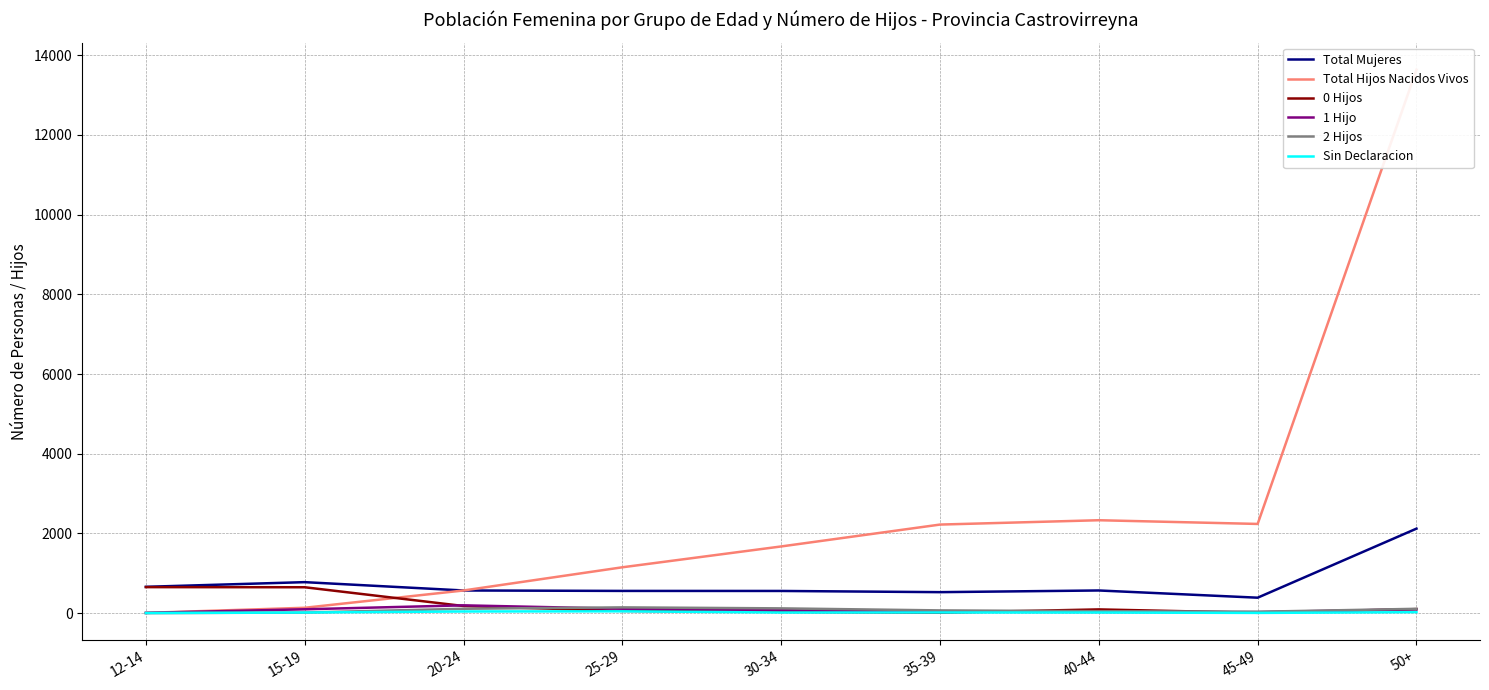

What is the total value across all series at 25-29?

2062